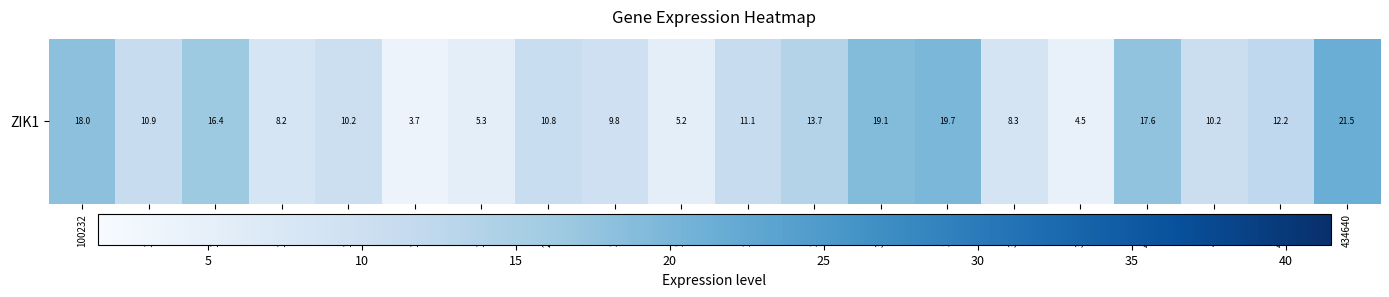

What is the approximate value at 179016?

3.7